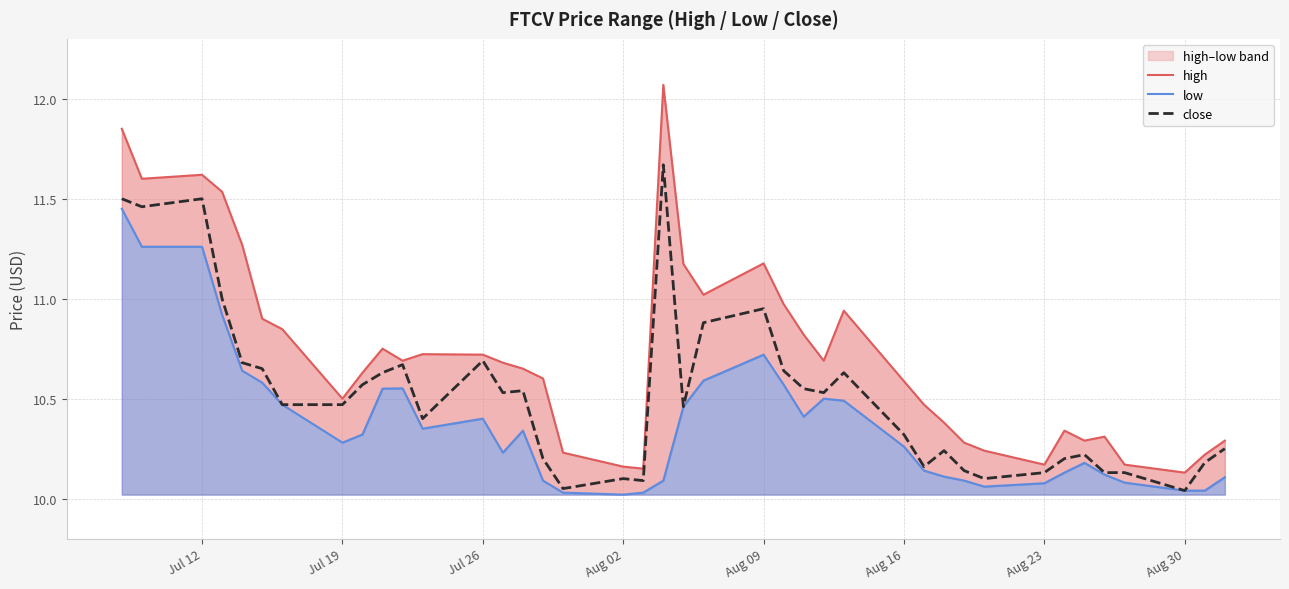

What is the highest value of the high series?

12.1